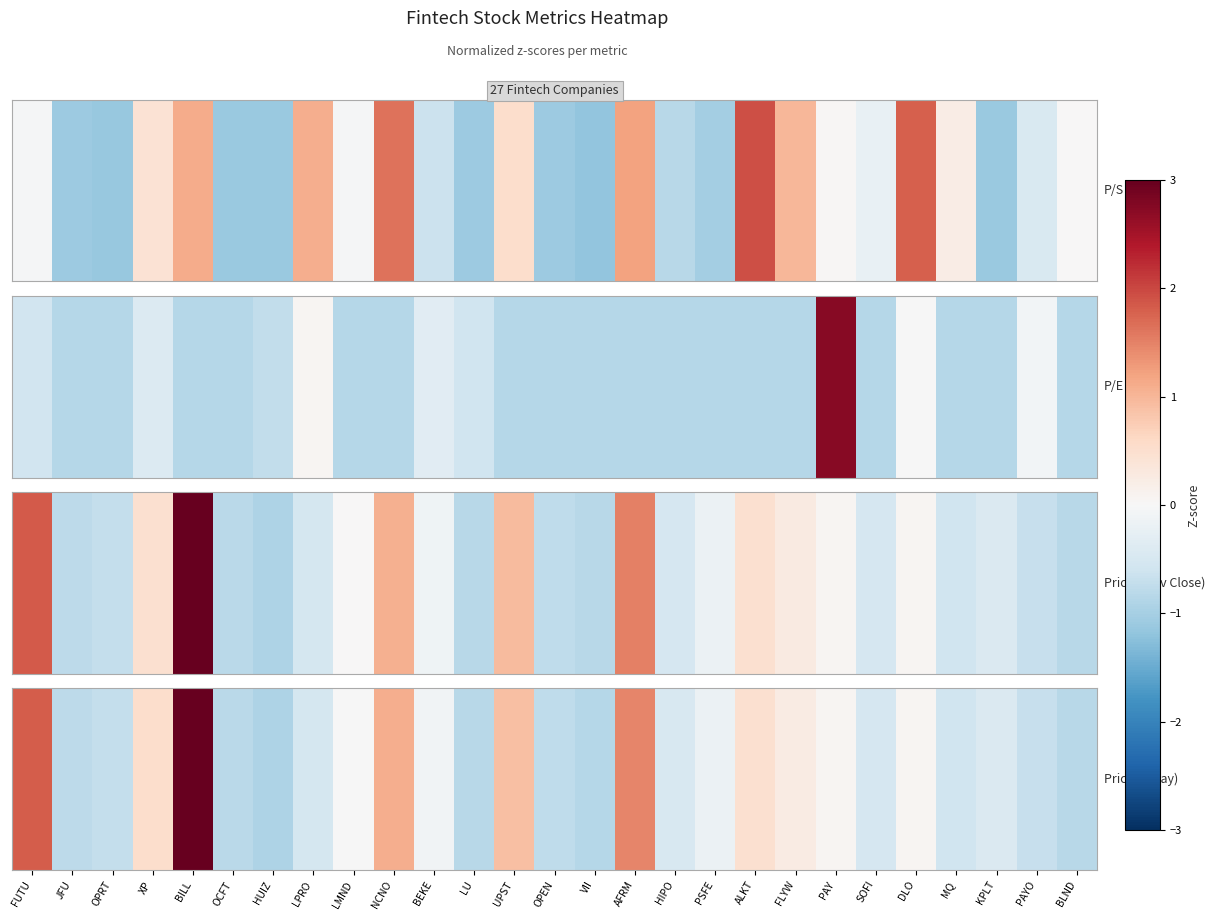

How many values are below zero?

17